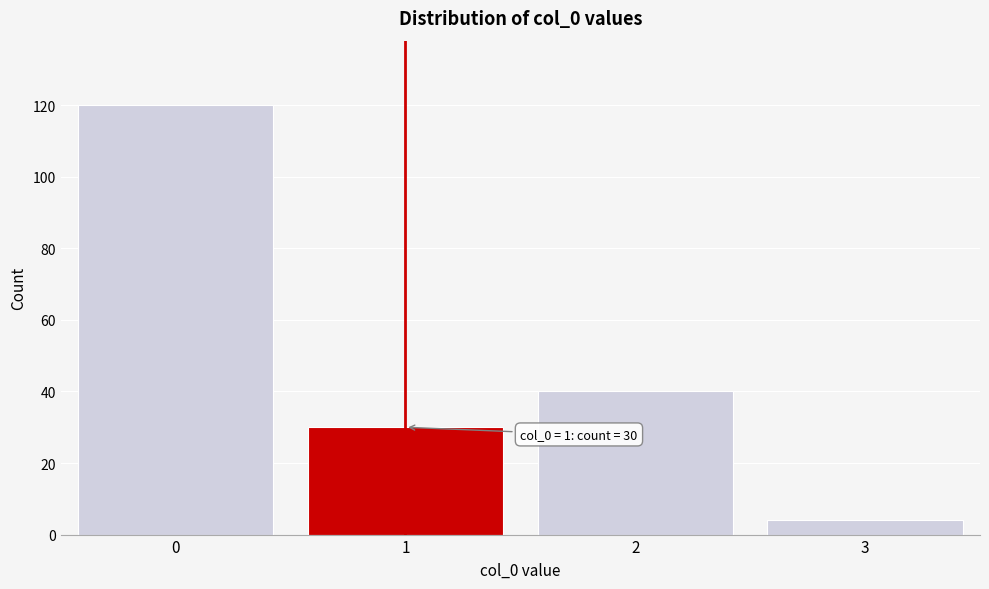

Reading left to right, what are all the values shown in this chart?

120	30	40	4